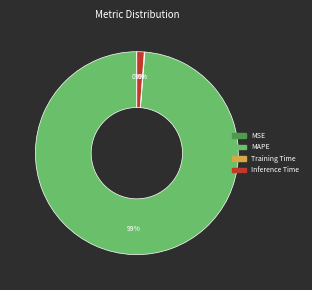

What is the largest slice in the pie chart?

MAPE